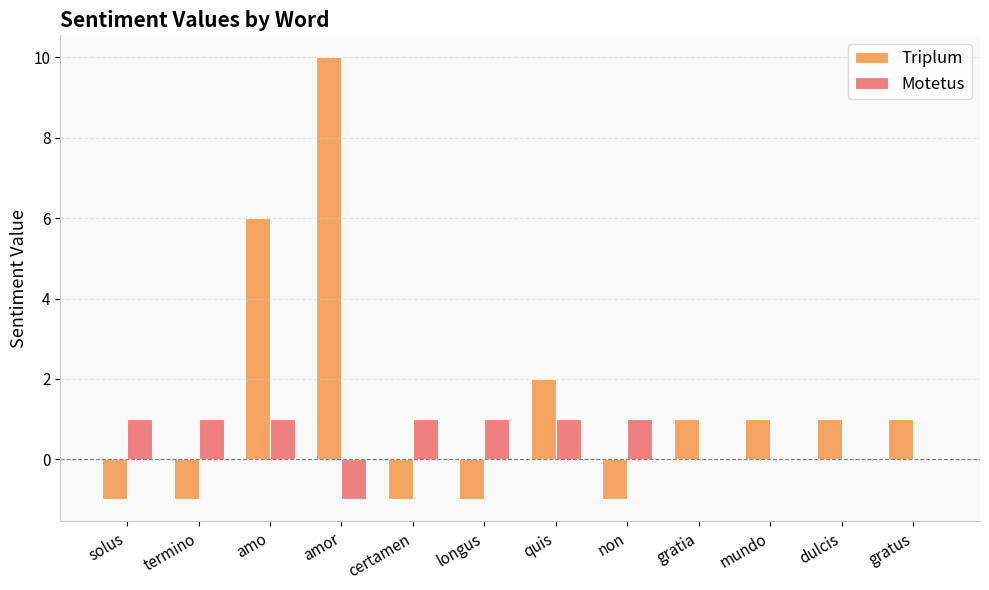

At which category is the sum across all series the highest?

amor